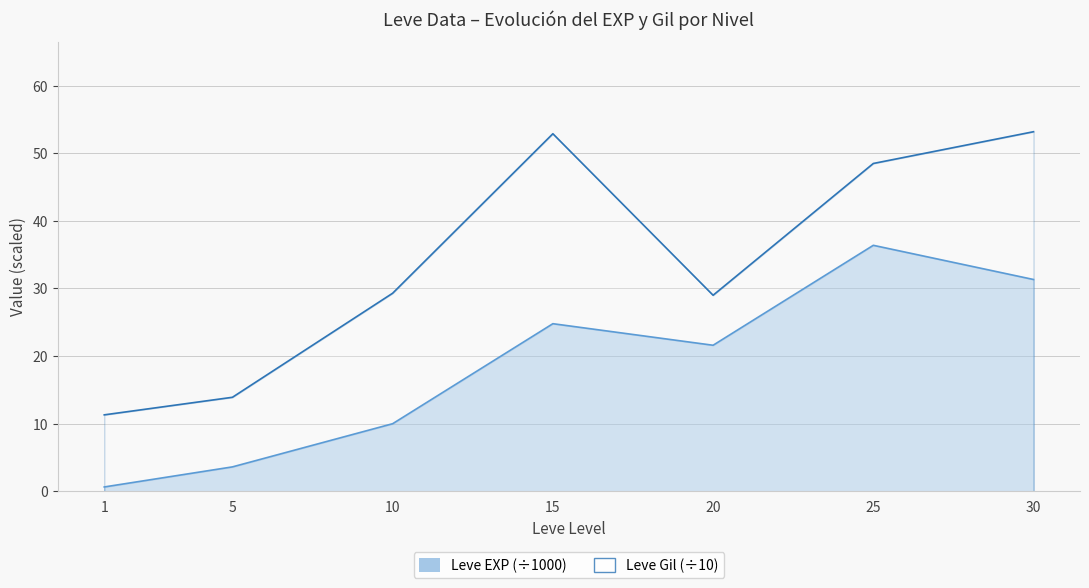

True or false: Leve EXP and Leve Gil intersect in this chart.

False